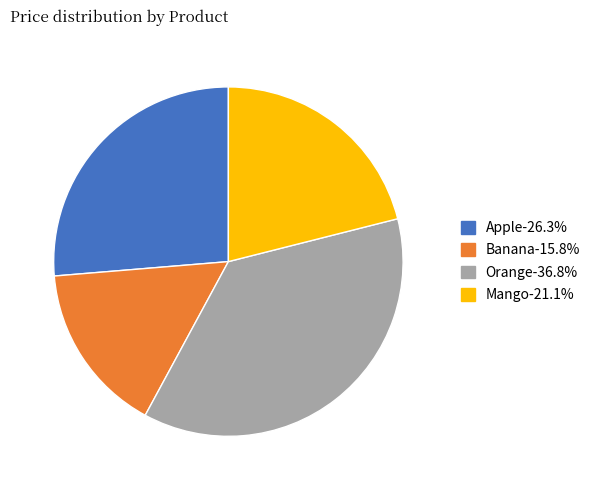

What is the ratio of the value at Banana to the value at Apple?

0.6